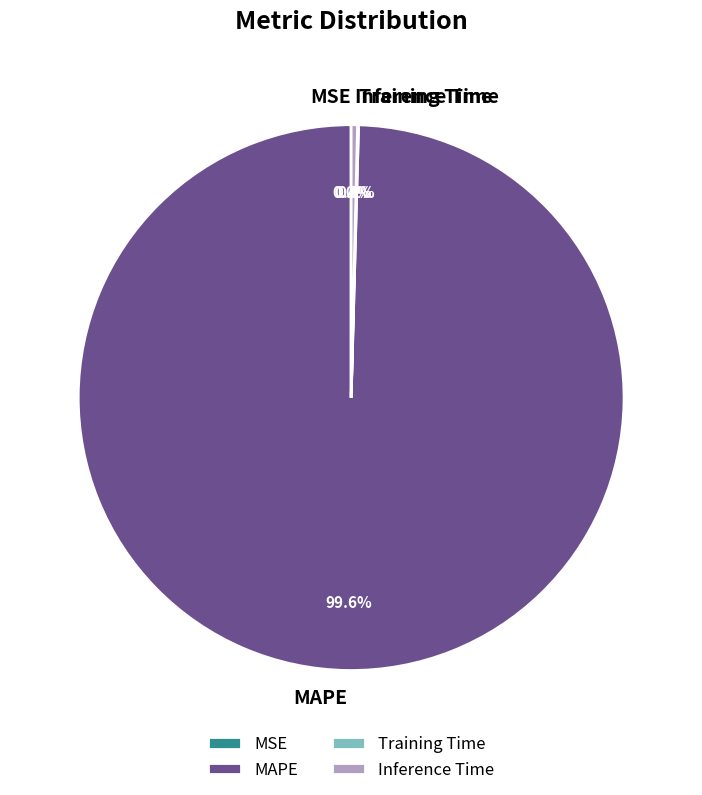

What percentage is NOT represented by Inference Time?

99.6%